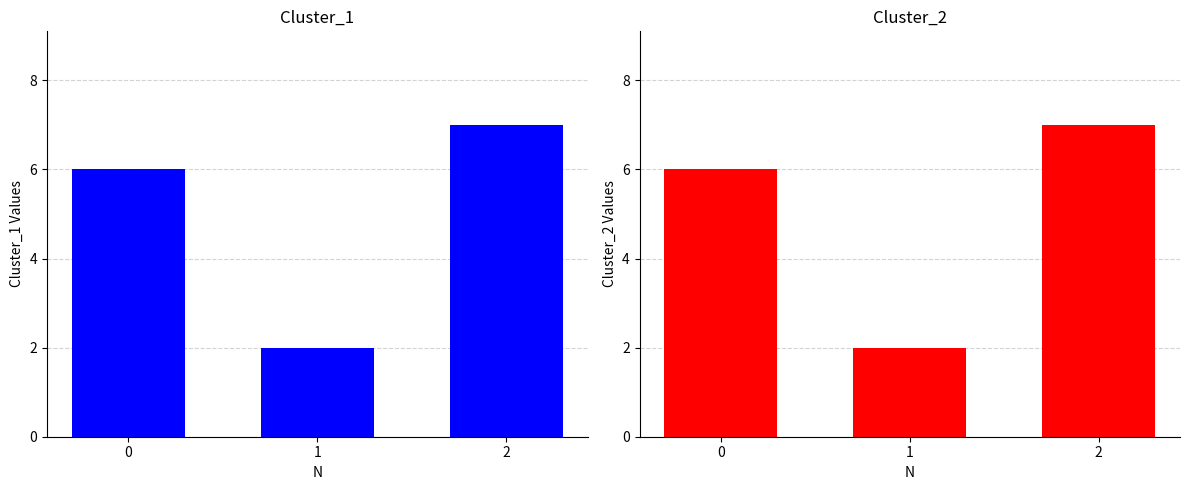

Where does the Cluster_1 series first go above 6?

2